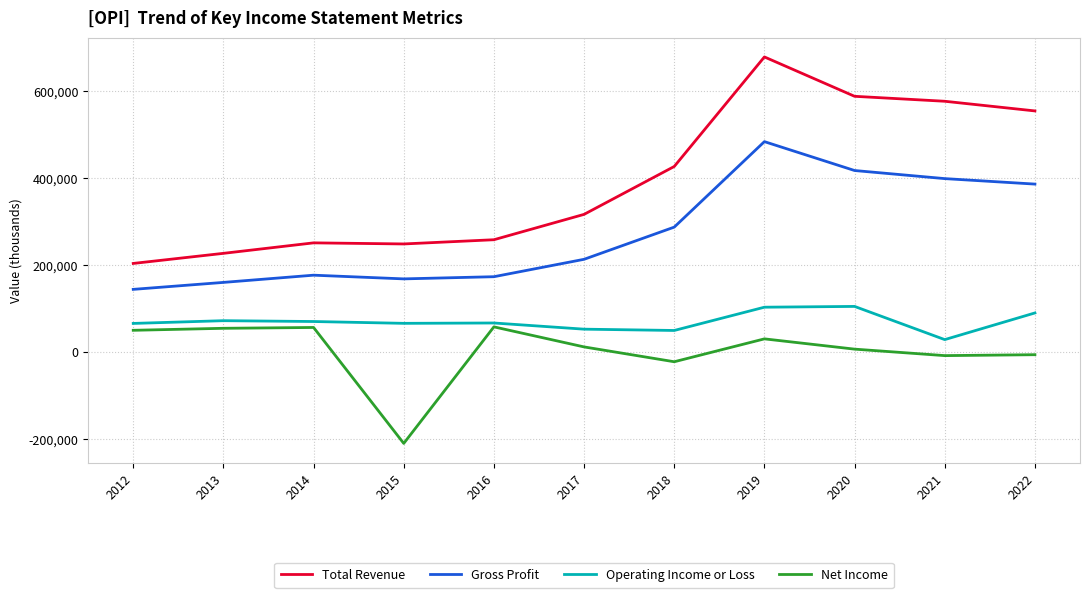

How many values in the Net Income series are below 11800?

5